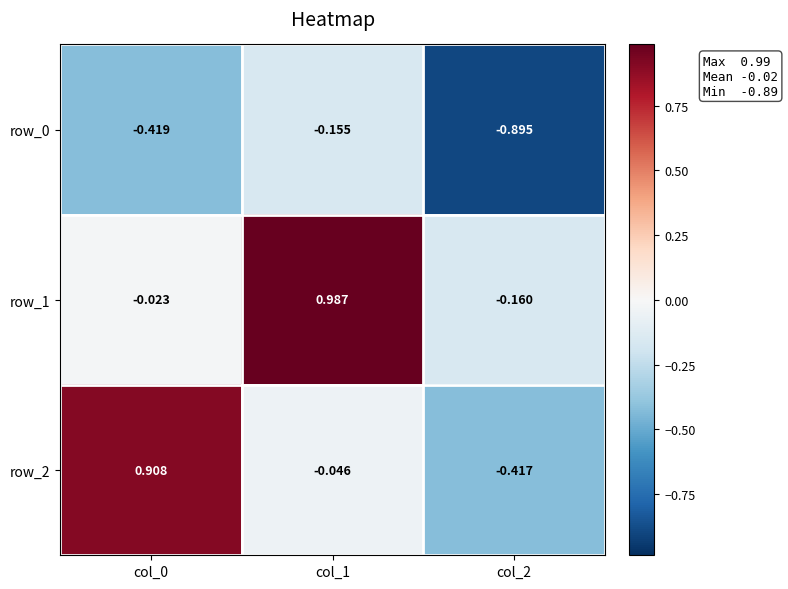

The value of row_2 at col_0 is 0.6. True or false?

False